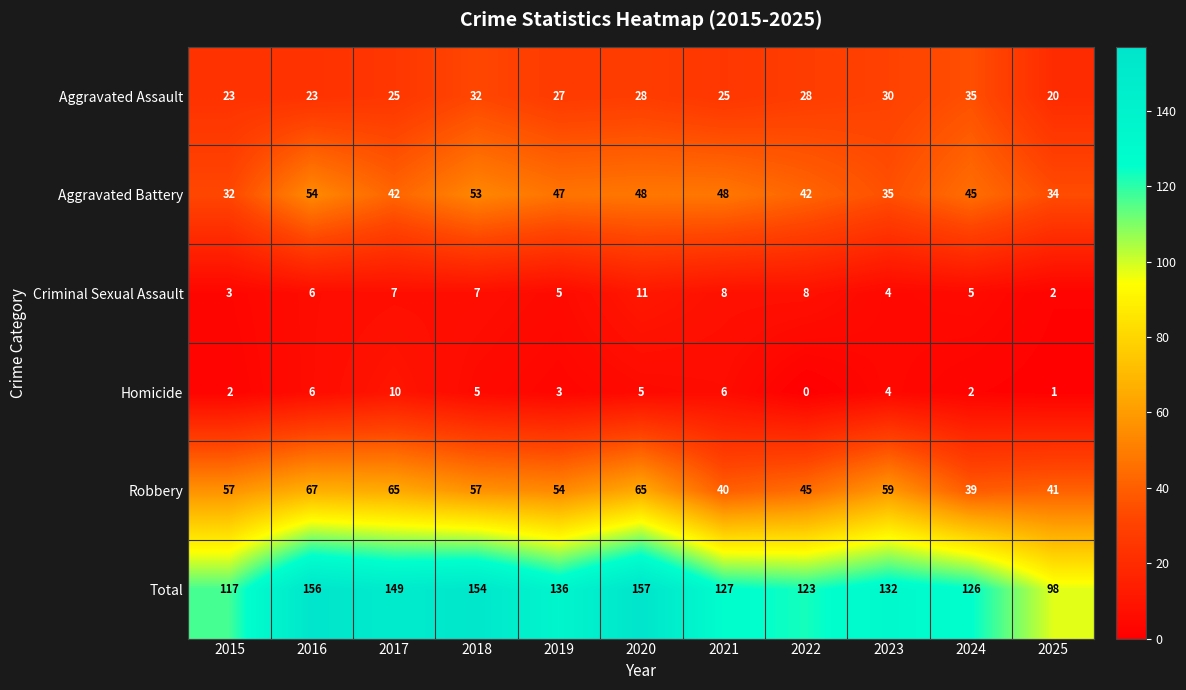

How many data points does each series have?

11